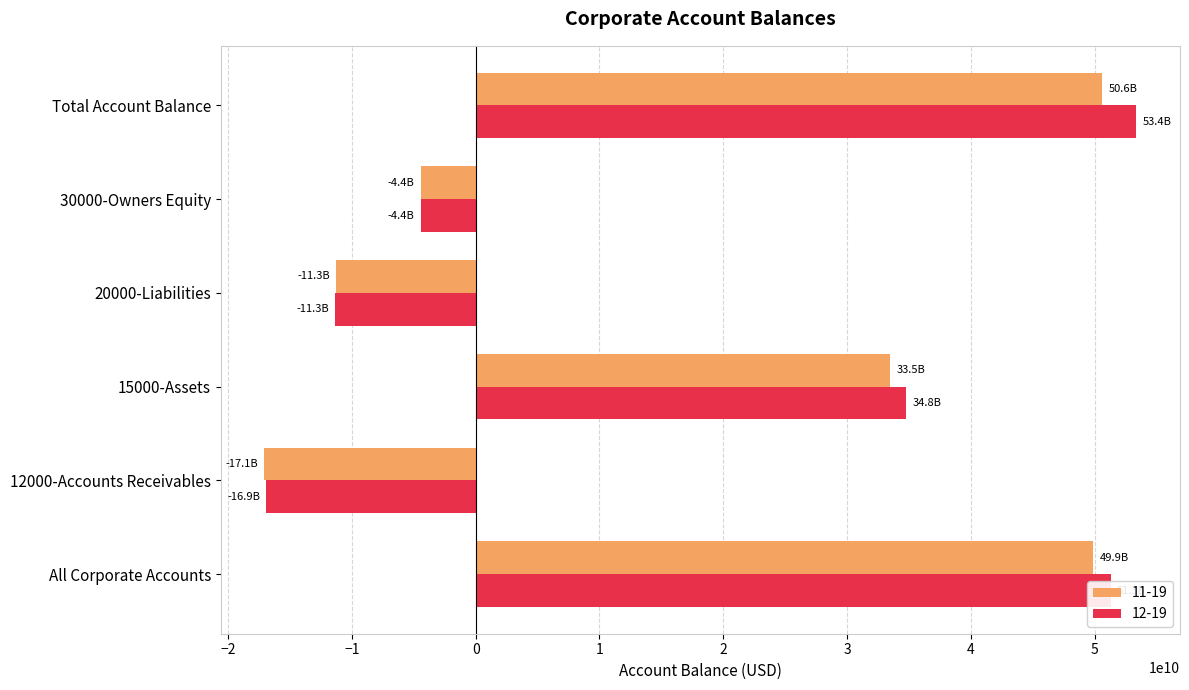

The value of 11-19 at All Corporate Accounts is 67515671042.9. True or false?

False